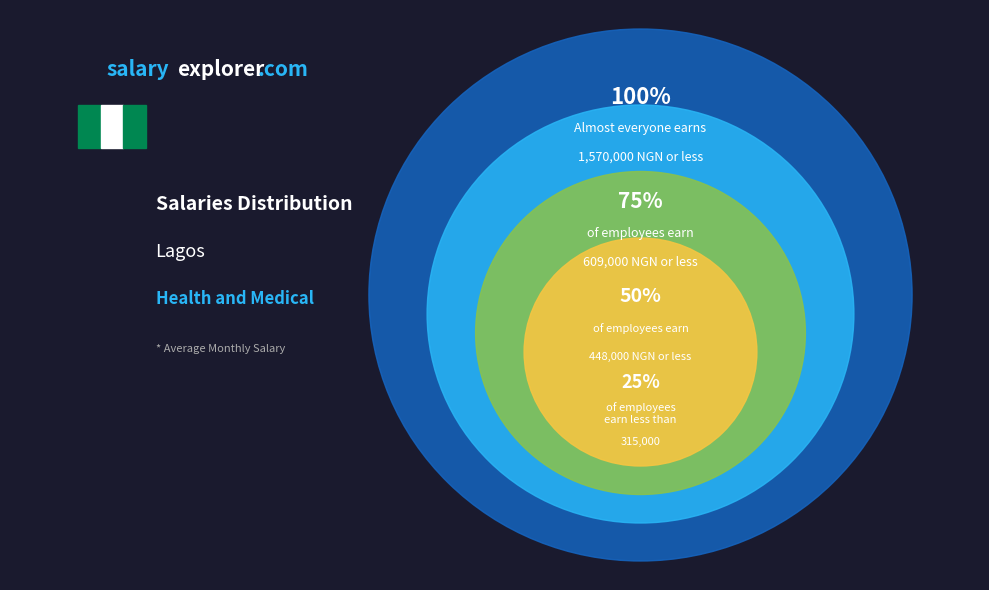

Does 1 account for over 50% of the chart?

No